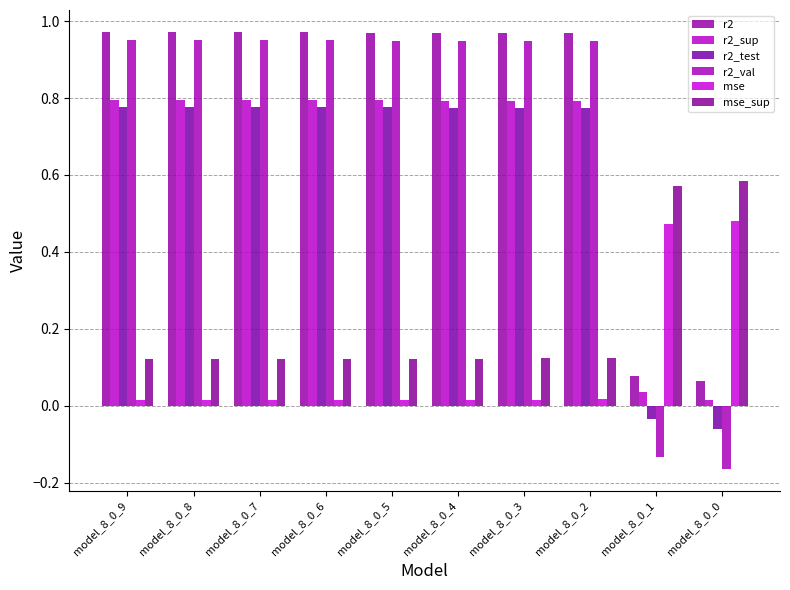

Are the bars horizontal?

No